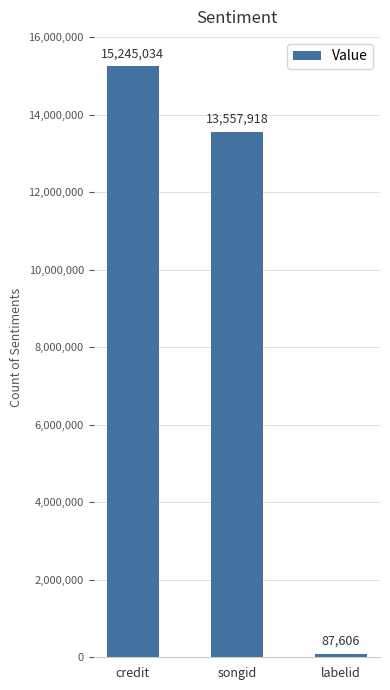

How many data points are less than 13557918?

1